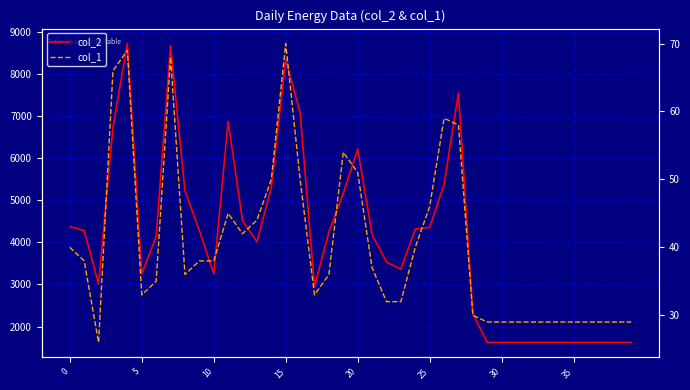

Reading left to right, what are all the values shown in this chart?

col_2: 4376	4277	3012	6736	8720	3253	4140	8671	5226	4284	3253	6869	4516	4012	5303	8342	7078	2955	4244	5165	6215	4191	3532	3362	4314	4356	5372	7547	2303	1624	1624	1624	1624	1624	1624	1624	1624	1624	1624	1624
col_1: 40	38	26	66	69	33	35	68	36	38	38	45	42	44	50	70	50	33	36	54	51	37	32	32	40	46	59	58	30	29	29	29	29	29	29	29	29	29	29	29